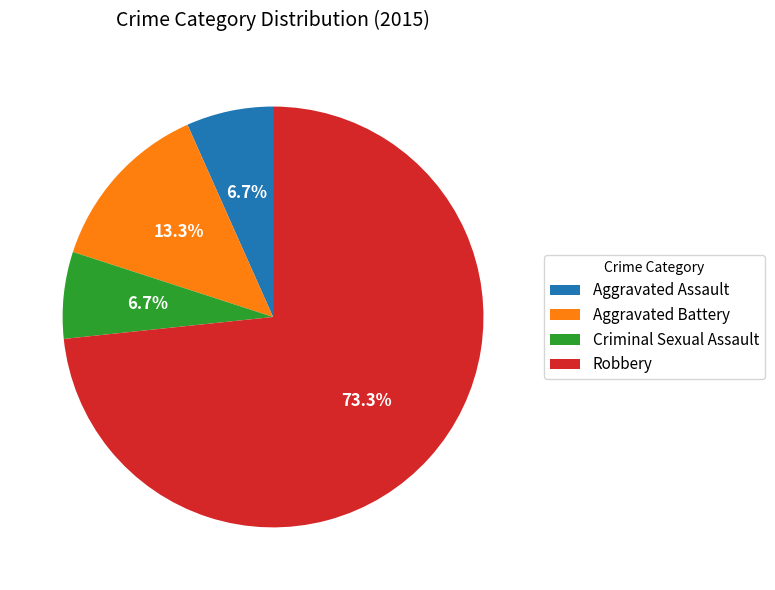

True or false: Robbery accounts for 73% of the total.

True